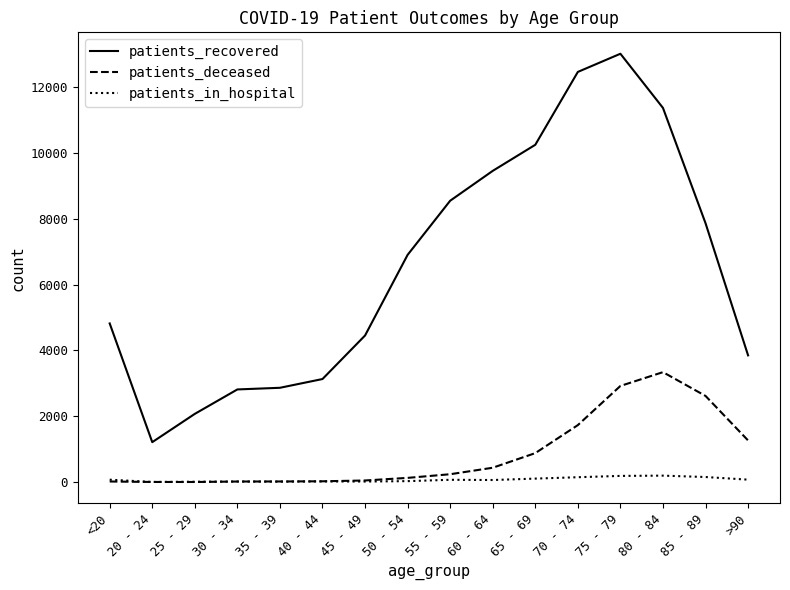

At how many categories does at least one series exceed 1743?

15